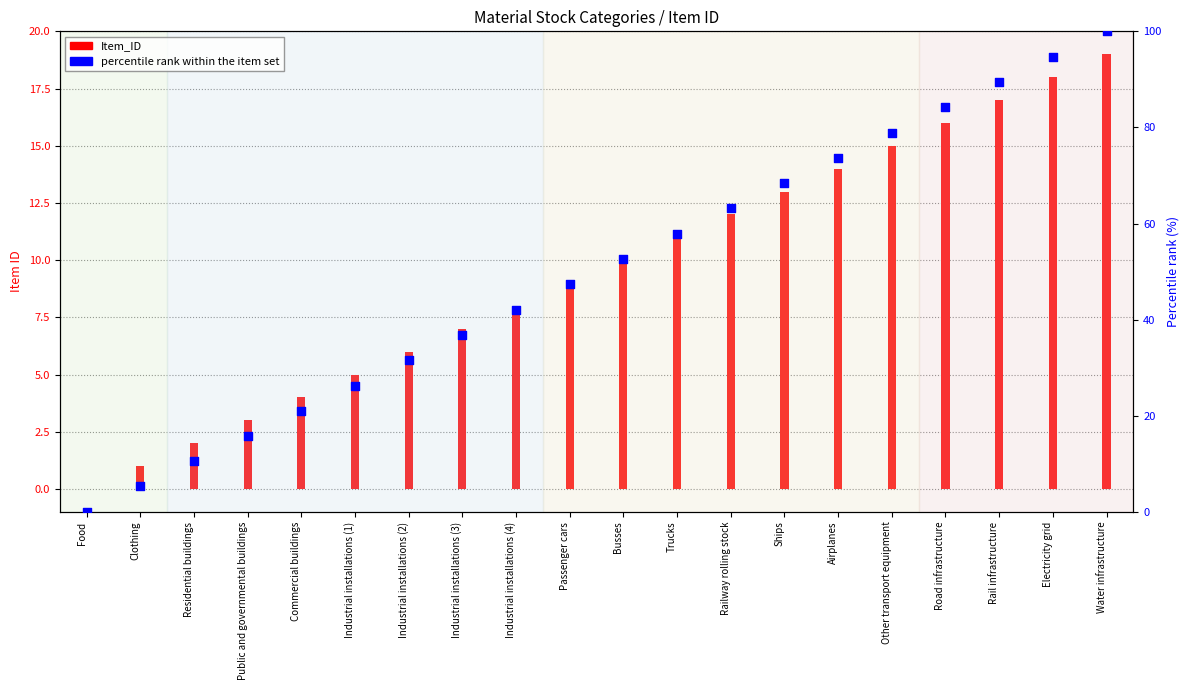

Between Residential buildings and Ships, which is larger?

Ships